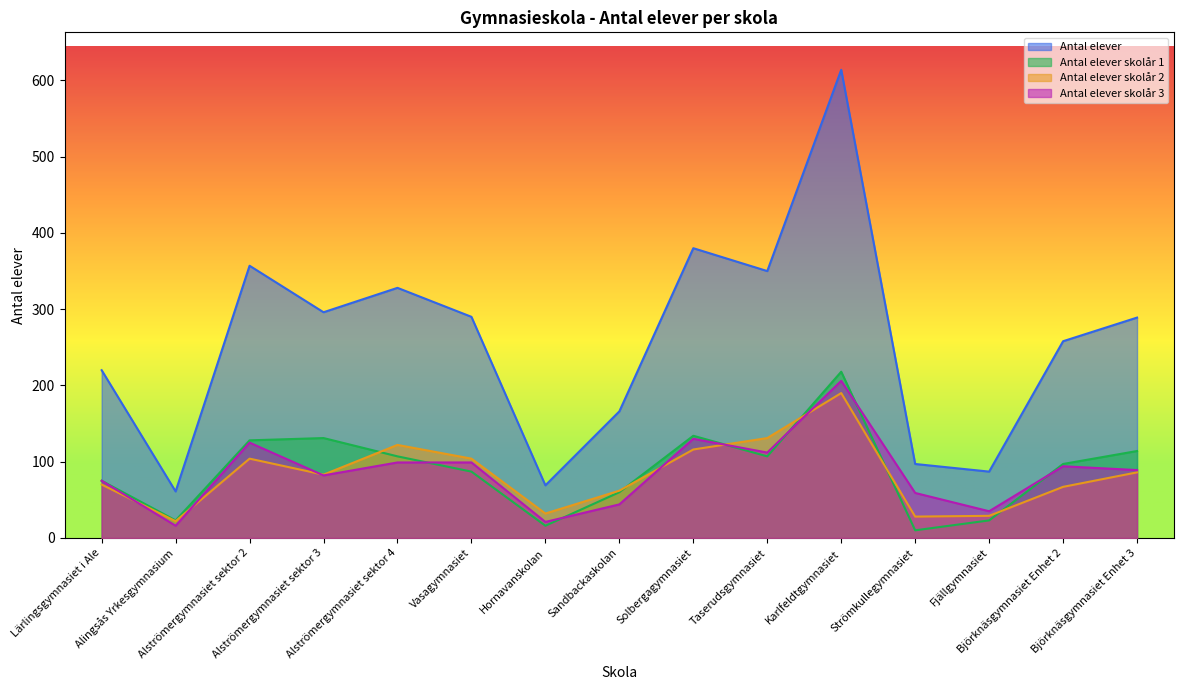

How many values in the Antal elever skolår 1 series exceed 97?

7